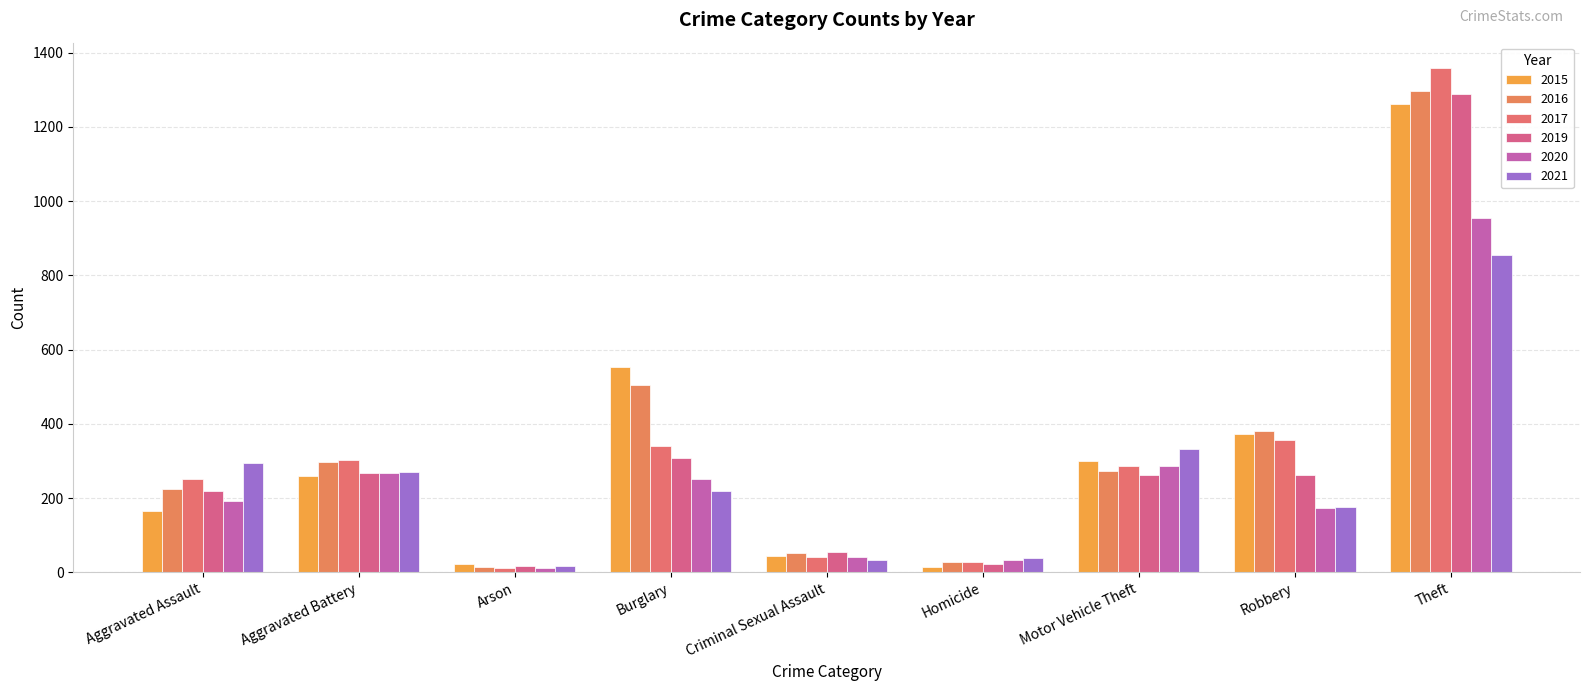

At Burglary, list the series in order from smallest to largest.

2021, 2020, 2019, 2017, 2016, 2015